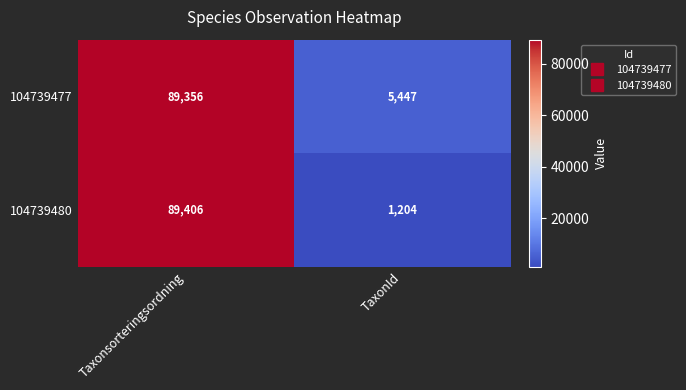

What is the spread (max minus min) of values at TaxonId?

4243